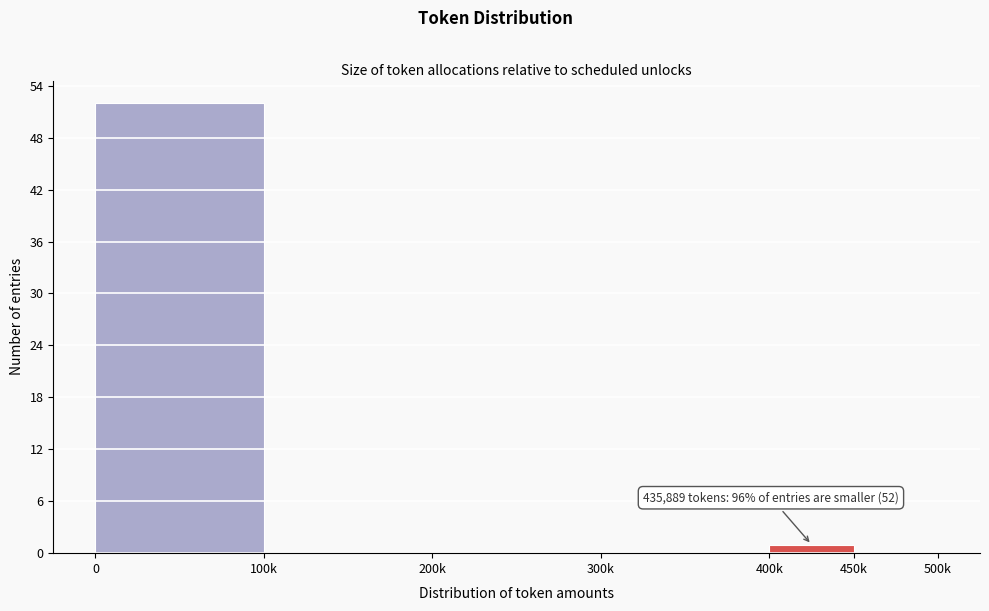

Reading left to right, list all the values displayed in this chart.

0=52	100k=0	200k=0	300k=0	400k=1	450k=0